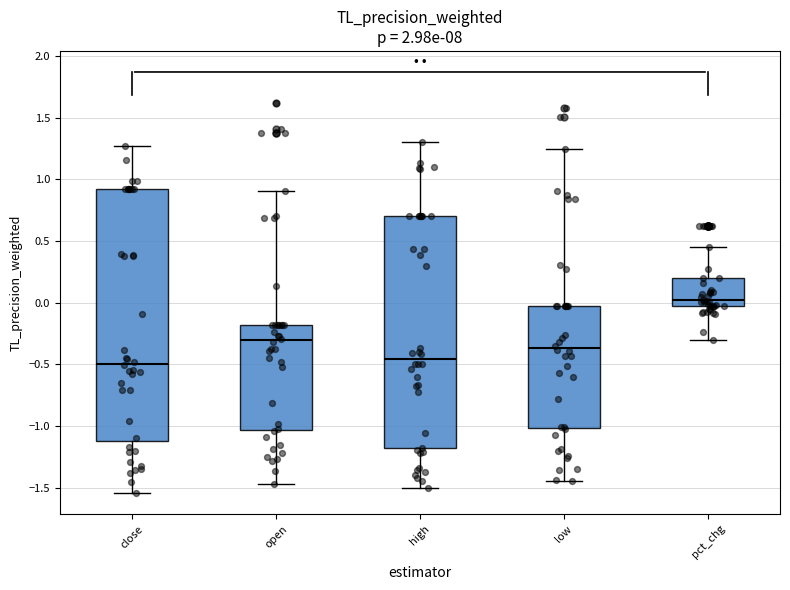

Where does the median line of the box for low sit on the y-axis? The values are not printed on the chart, so give them approximately, as read against the axis.

-0.35